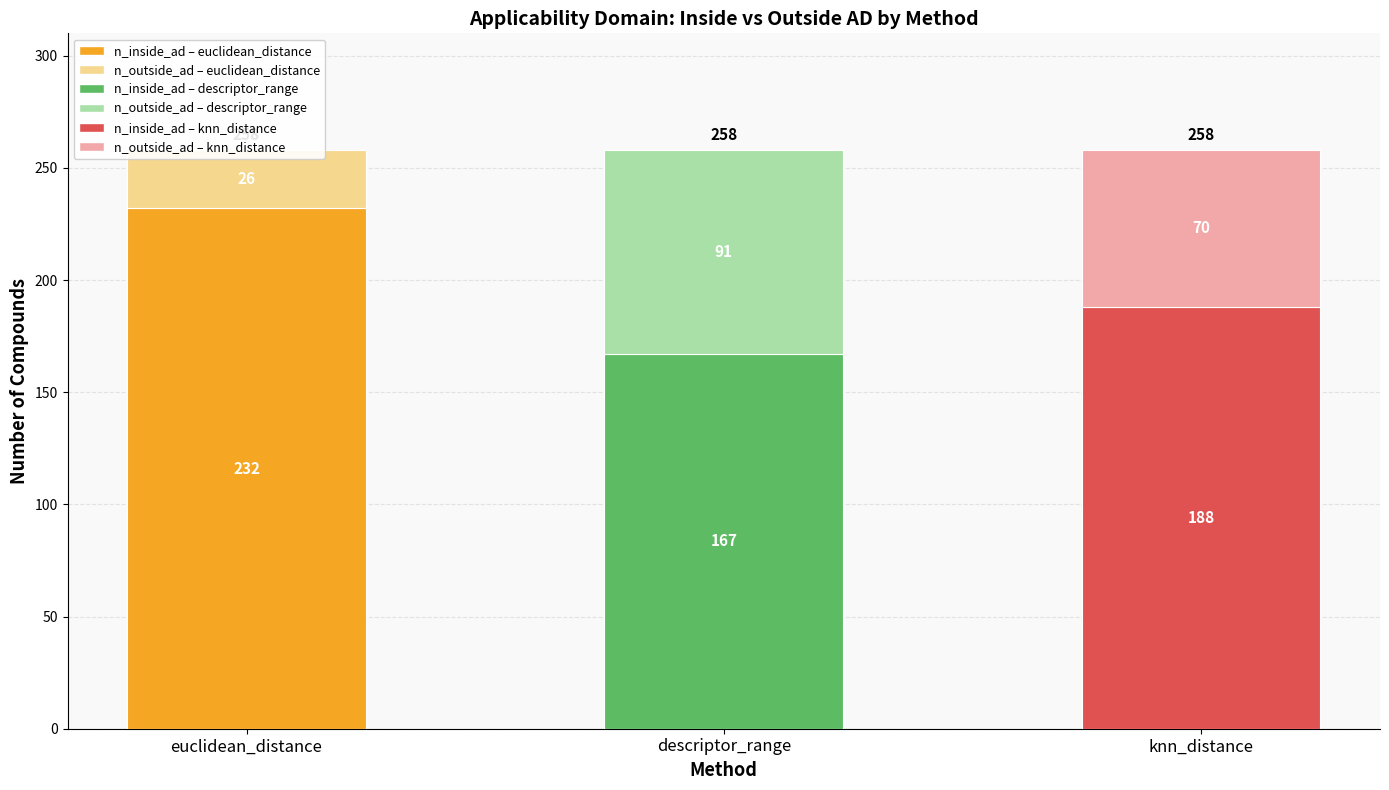

What is the approximate value of n_outside_ad at knn_distance, to the nearest 5?

70